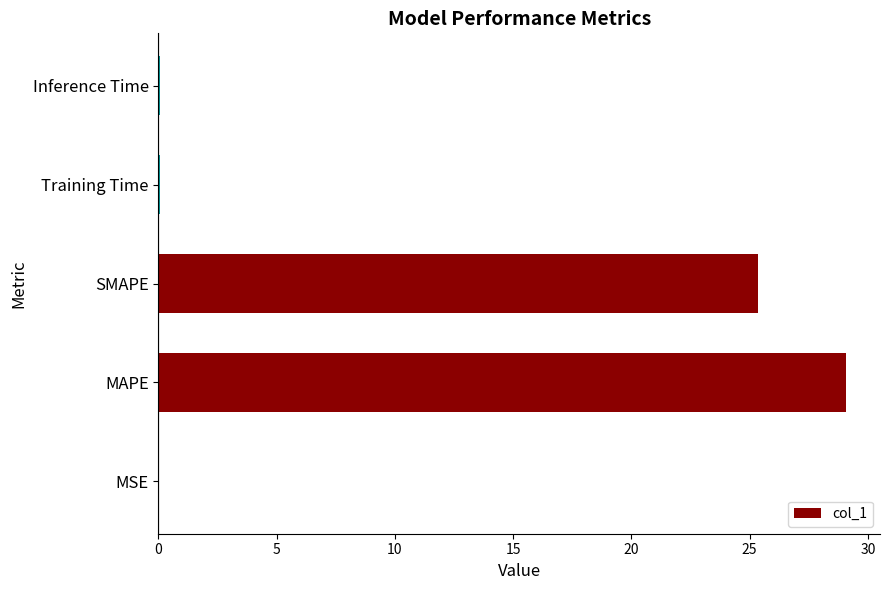

The chart shows a value of 25.4 at SMAPE. True or false?

True